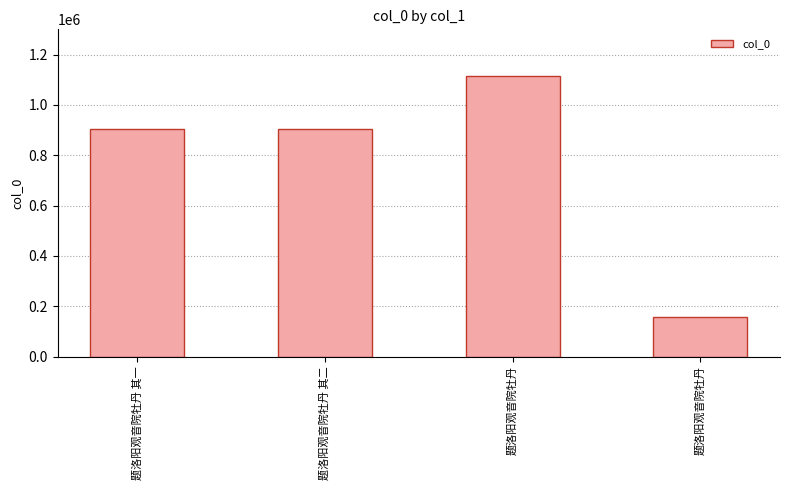

What is the label of the 2nd bar from the left?

题洛阳观音院牡丹 其二